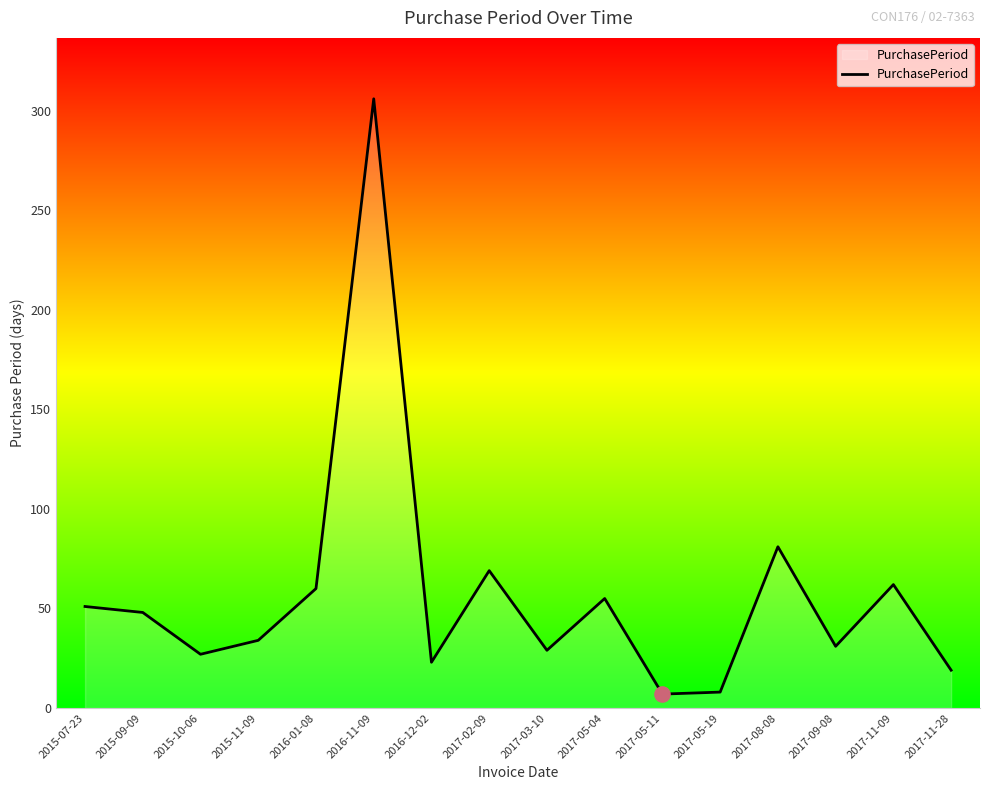

What is the change in value from 2015-11-09 to 2017-11-09?

+28